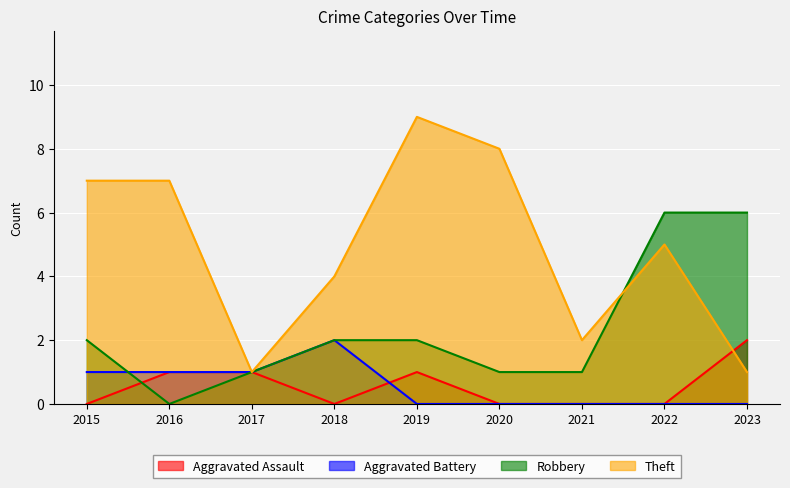

True or false: Aggravated Battery and Theft cross at least once.

False